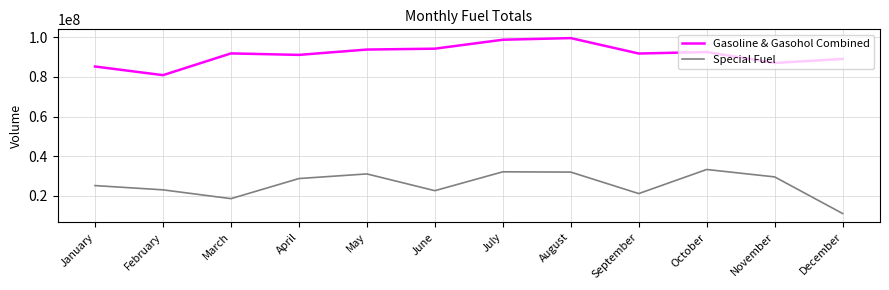

True or false: Special Fuel has a value of 4494395.2 at December.

False